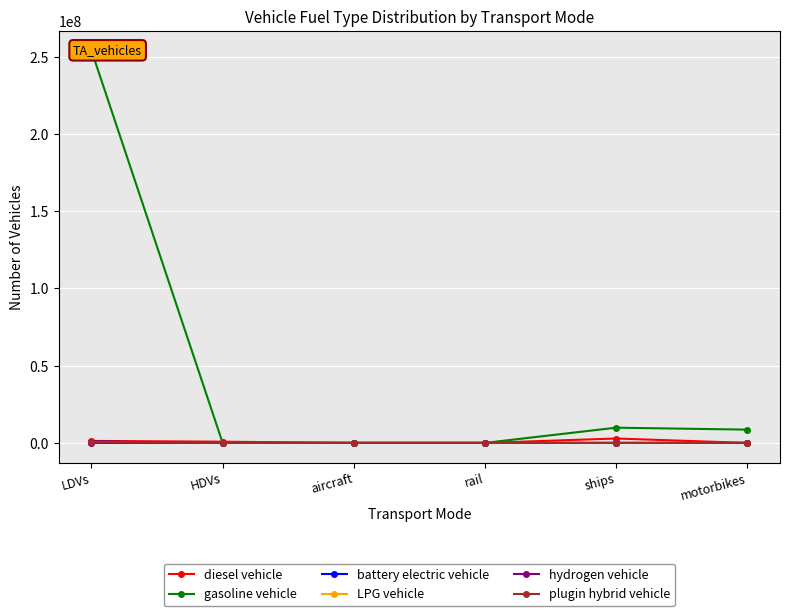

The value of plugin hybrid vehicle at motorbikes is -423196.9. True or false?

False